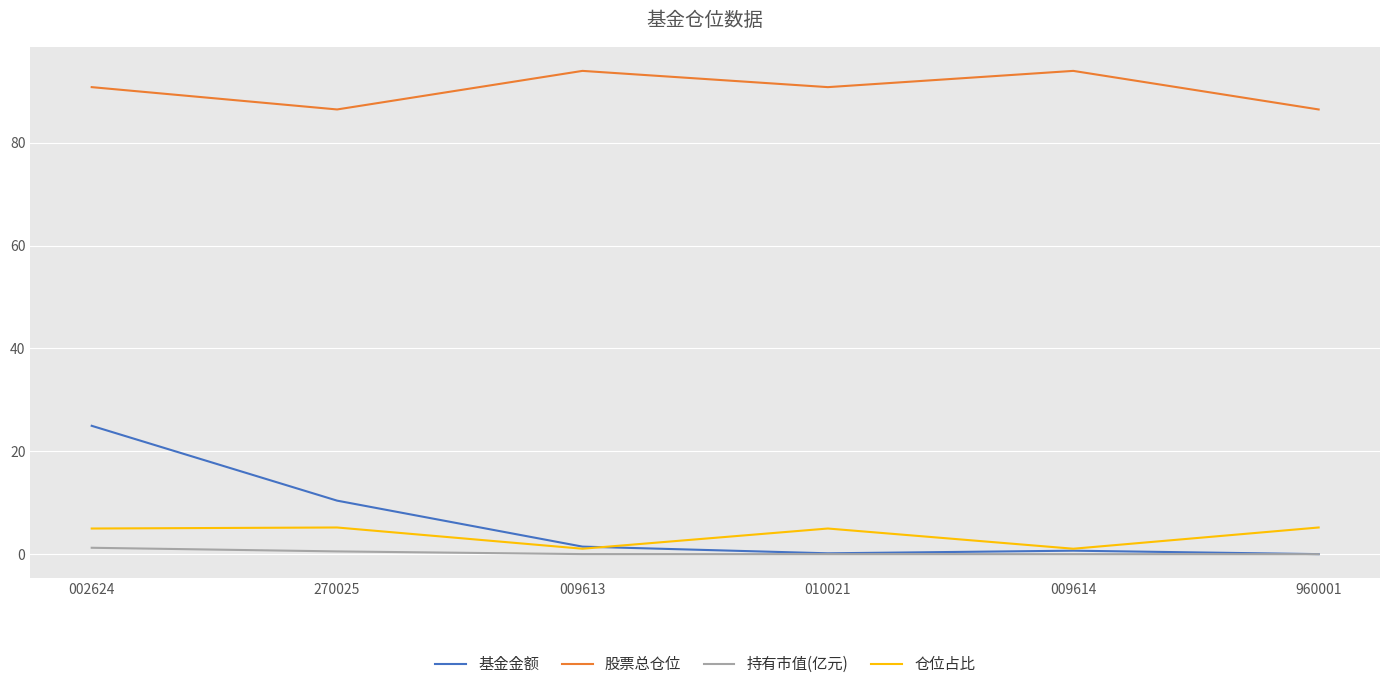

True or false: 基金金额 has more than 2 interior local peaks.

False